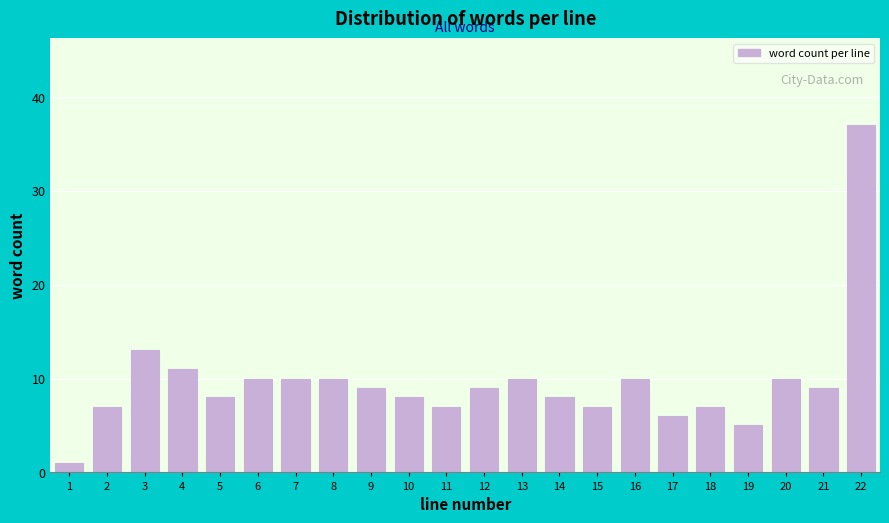

Reading right to left, transcribe all the data shown in this chart.

22=37	21=9	20=10	19=5	18=7	17=6	16=10	15=7	14=8	13=10	12=9	11=7	10=8	9=9	8=10	7=10	6=10	5=8	4=11	3=13	2=7	1=1